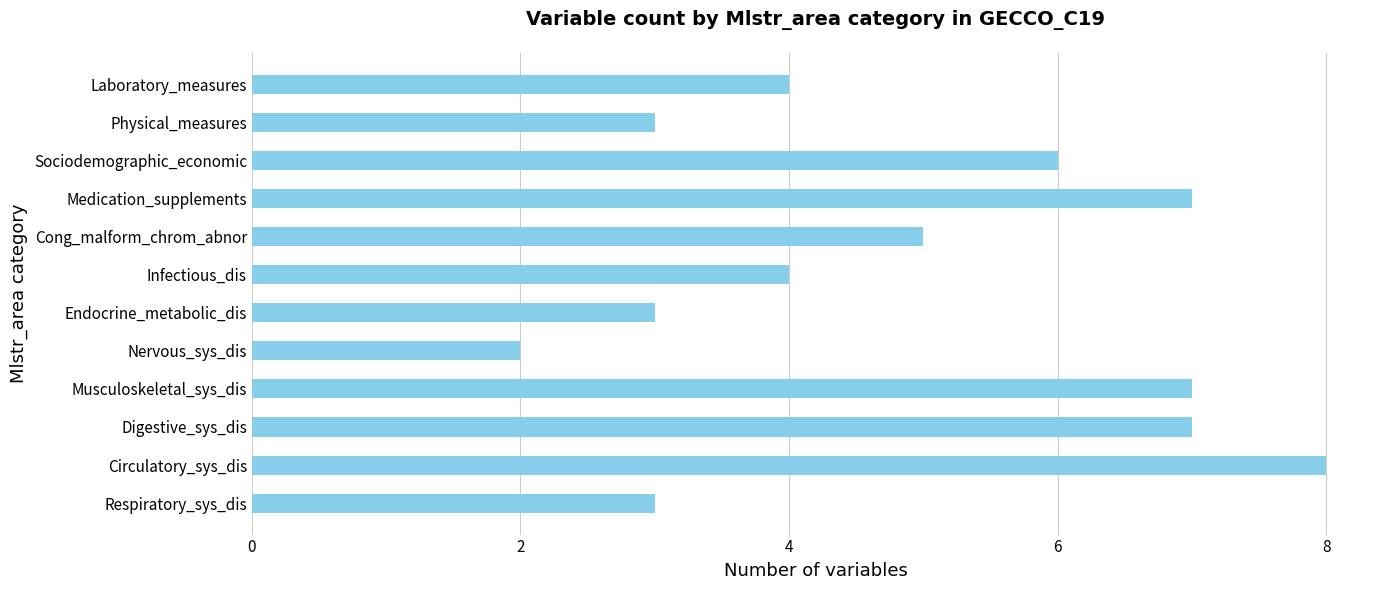

The chart shows a value of 3 at Physical_measures. True or false?

True